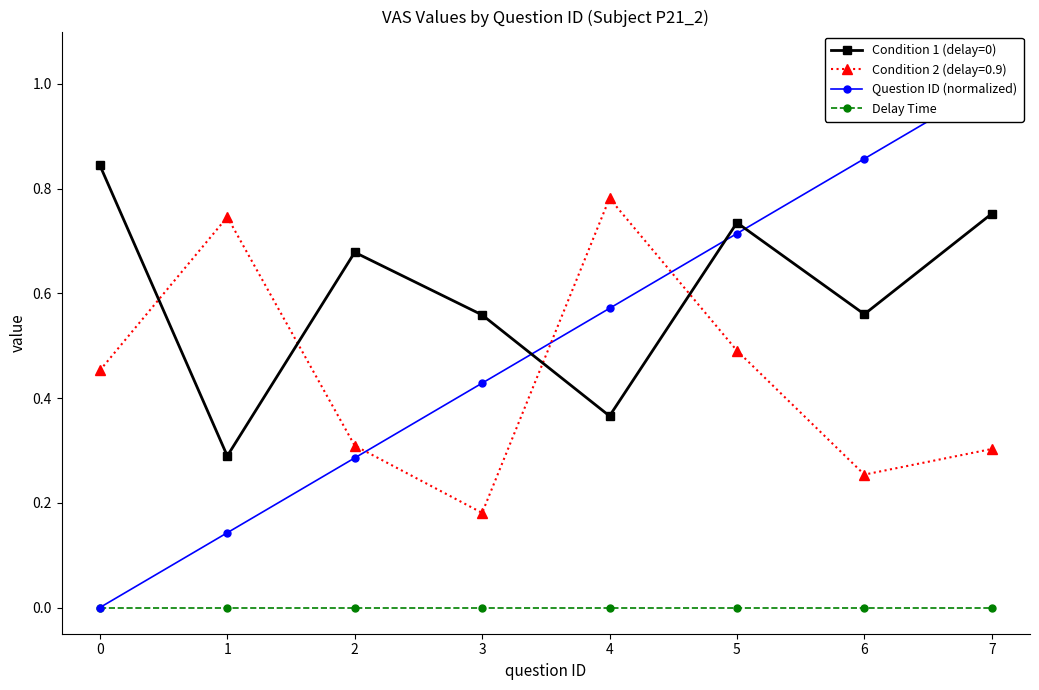

What is the highest value of the Condition 1 (delay=0) series?

0.8